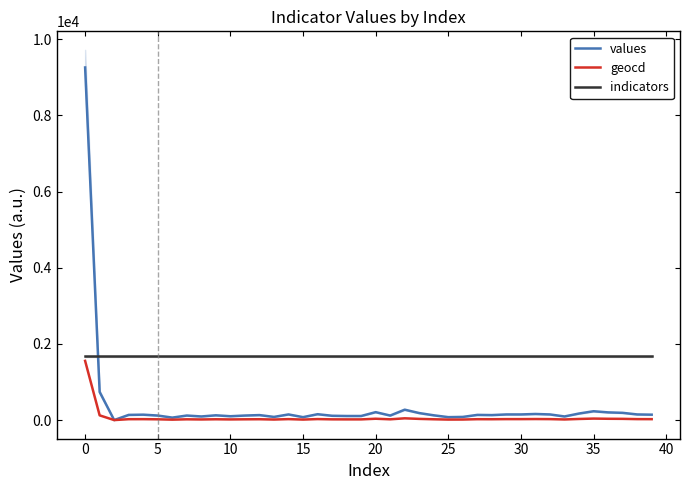

Is the value of values at 27 greater than the value of geocd at 32?

Yes